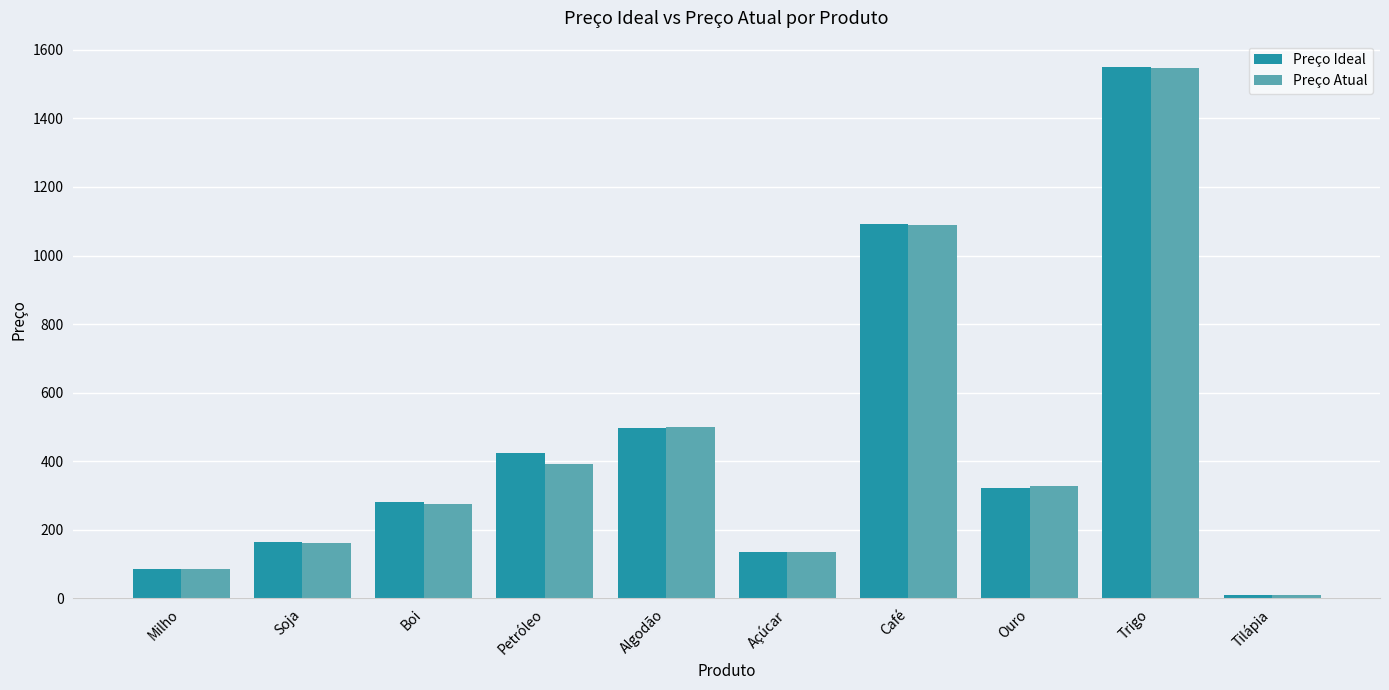

Are the bars grouped side by side (vs. stacked)?

Yes